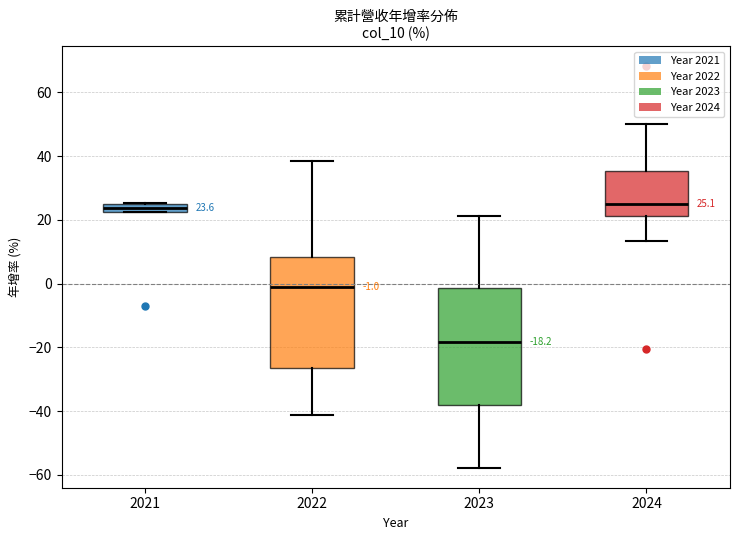

Which box has the lowest median line?

2023